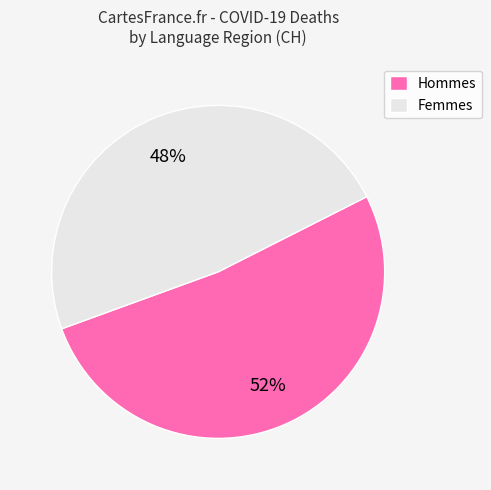

The Hommes slice represents 52% of the pie. True or false?

True